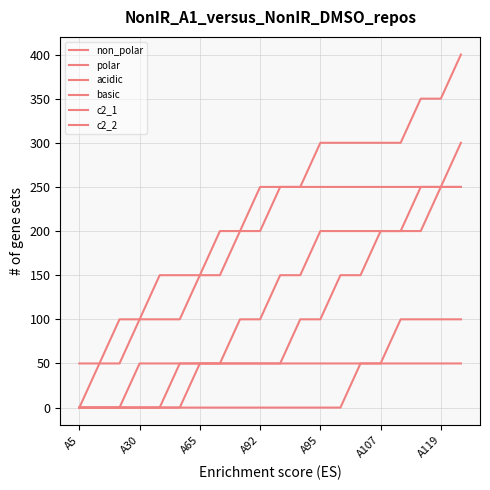

What is the label of the 6th point from the left?

A107